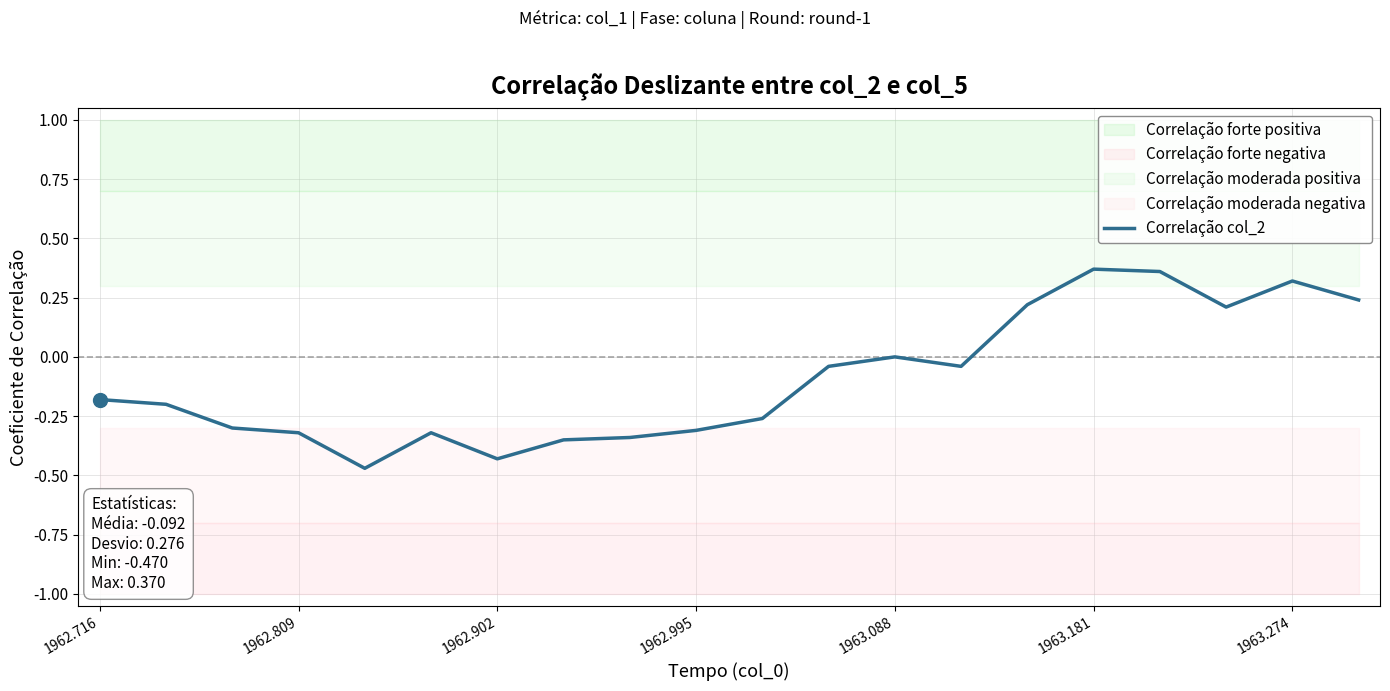

How many points are lower than both their immediate neighbors (excluding endpoints)?

4